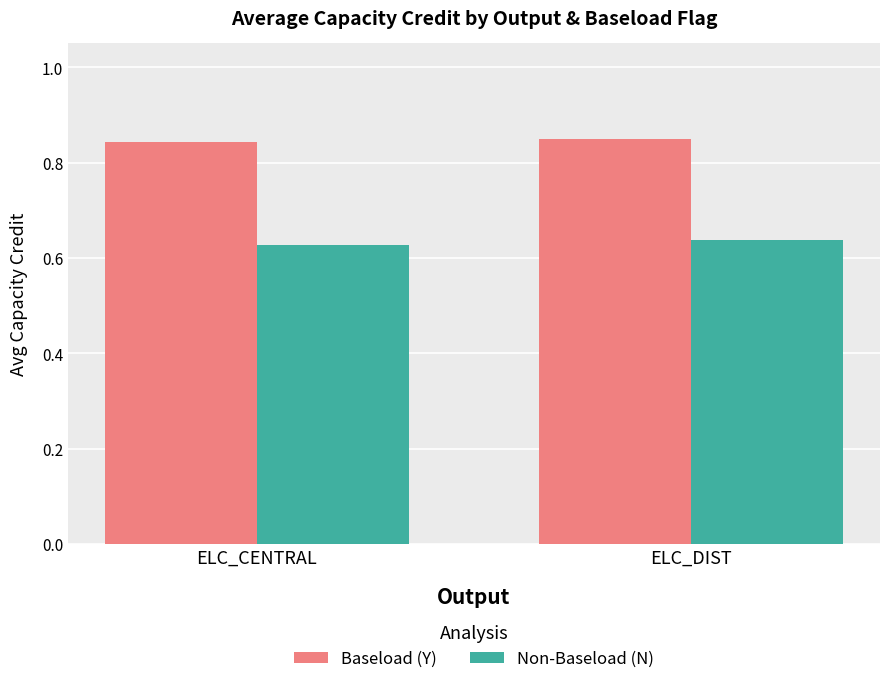

Are the bars horizontal?

No